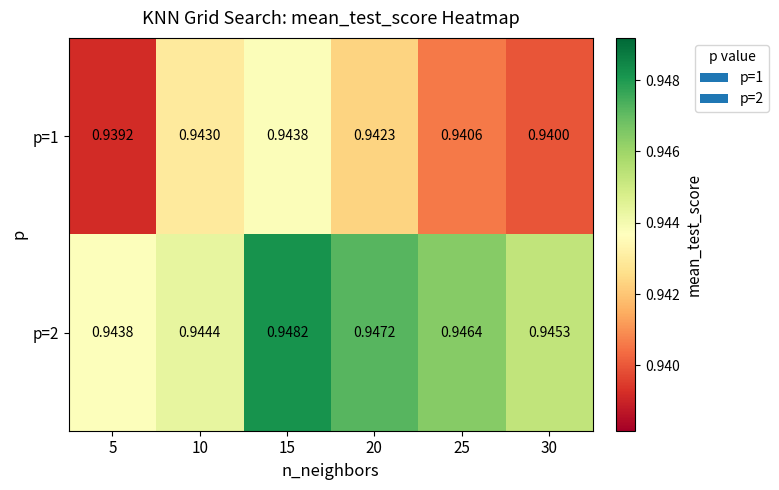

Is the value of p=1 at 25 greater than the value of p=2 at 10?

No